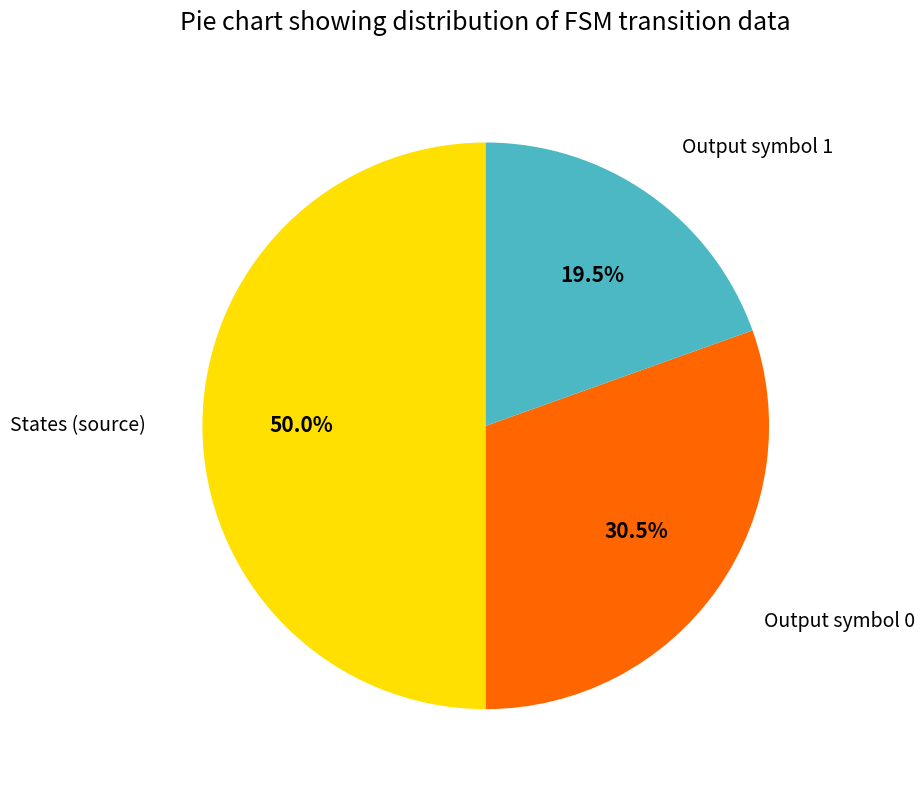

What is the largest slice in the pie chart?

source_state (0-63)